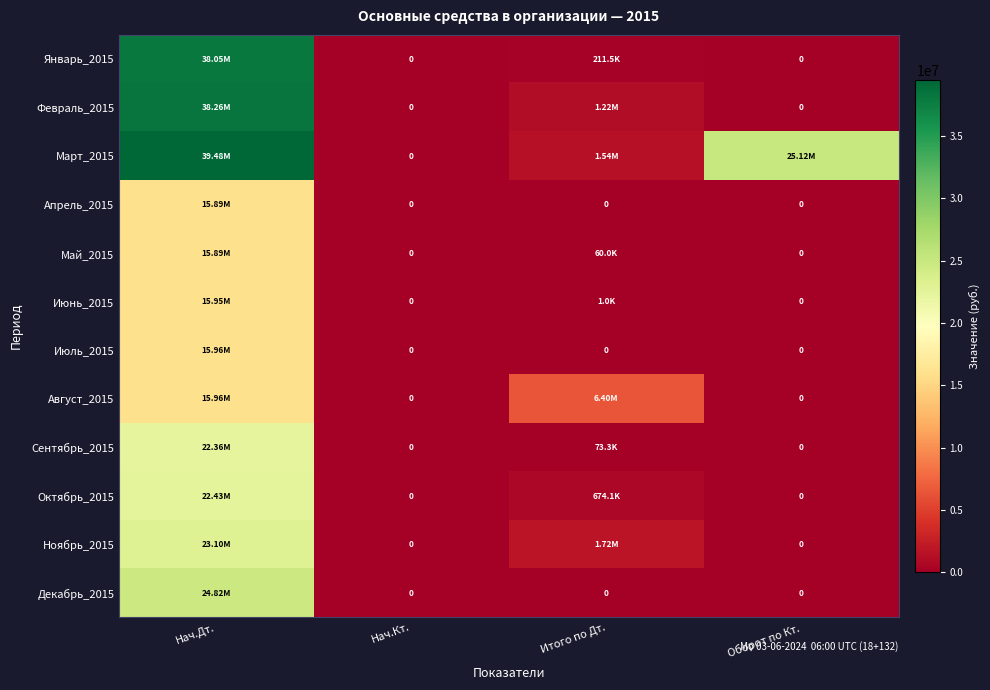

At which label does Февраль_2015 reach its peak?

Нач.Дт.